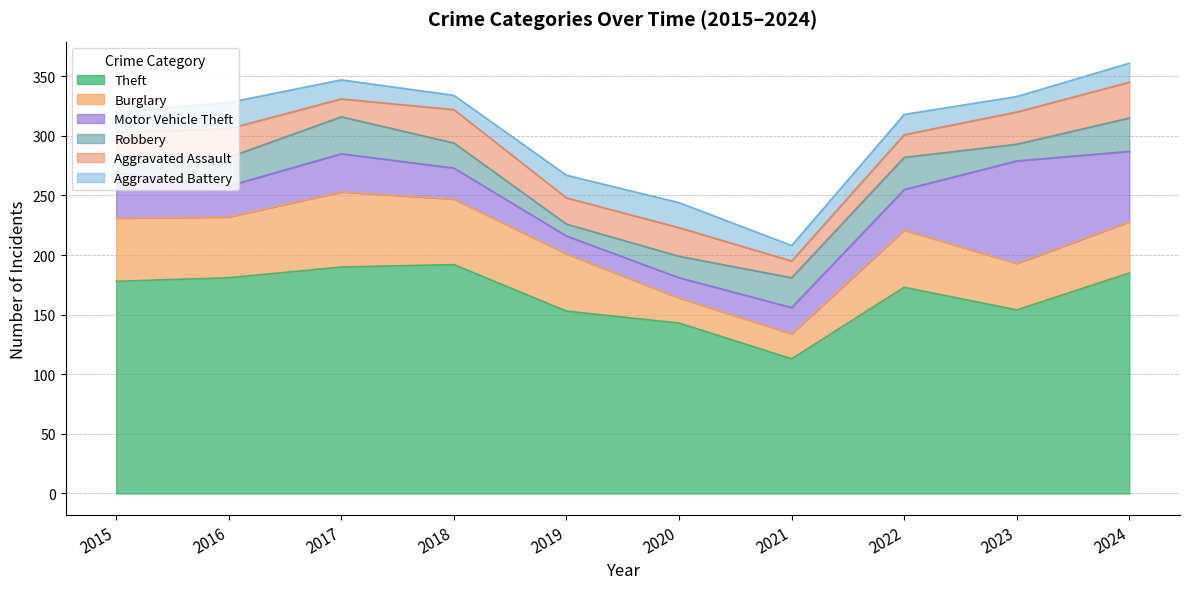

What is the difference between the maximum and minimum values in the Burglary series?

42